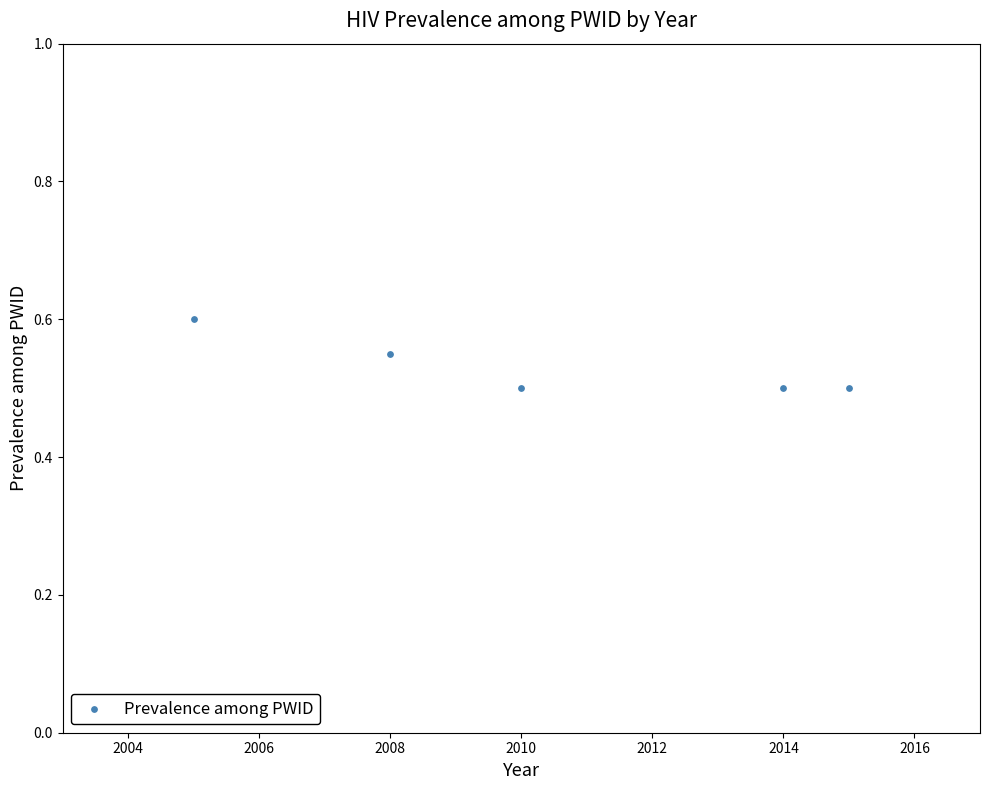

What is the average Y value?

0.5